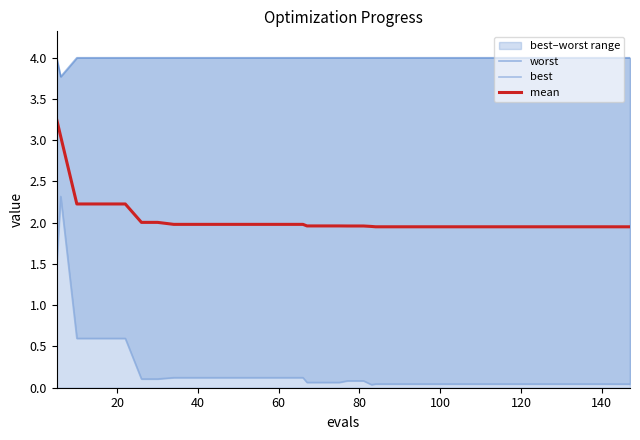

What are all the series names shown in the legend?

worst, best, mean